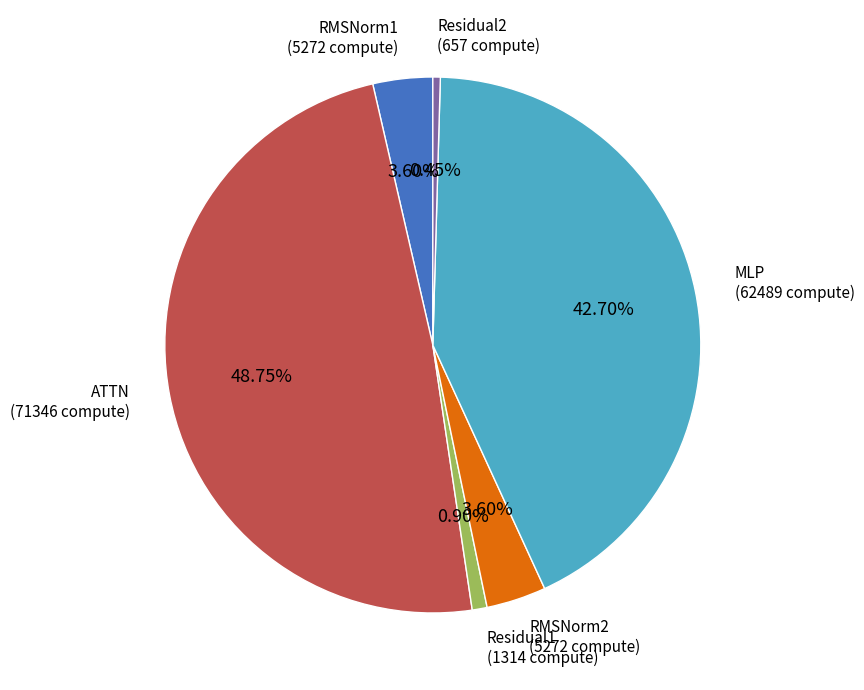

What is the total percentage of ATTN and RMSNorm1?

52.4%